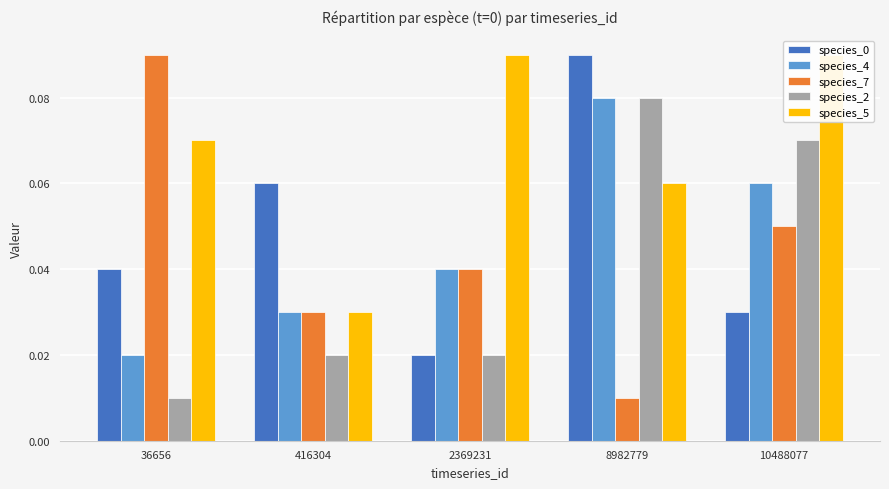

Which has a higher value, 36656 or 416304?

416304